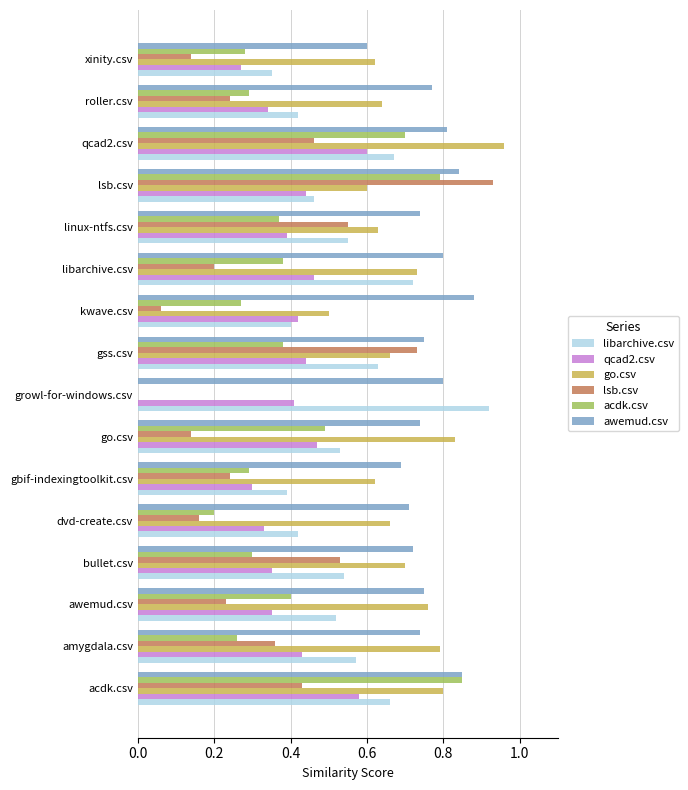

True or false: libarchive.csv has a value of 0.1 at xinity.csv.

False